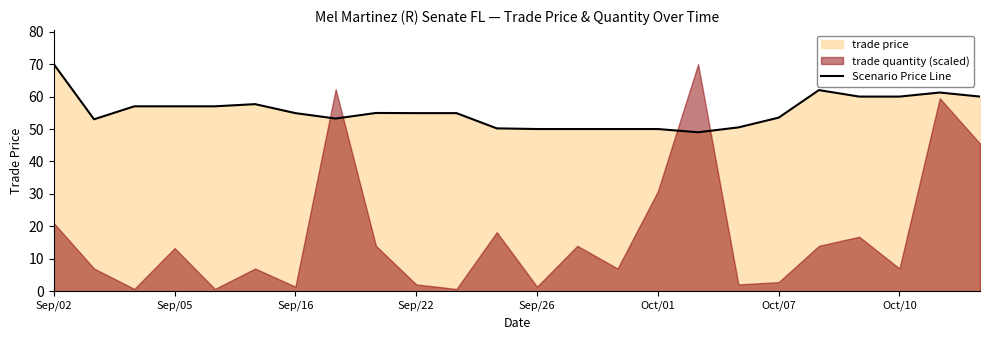

Is it true that Scenario Price Line equals 89.4 at Oct/07?

False